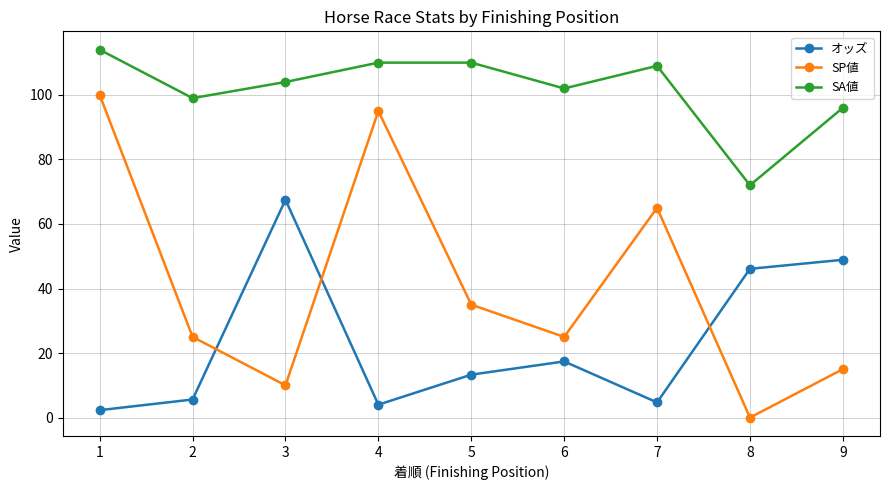

Which category has the highest value in the SA値 series?

1